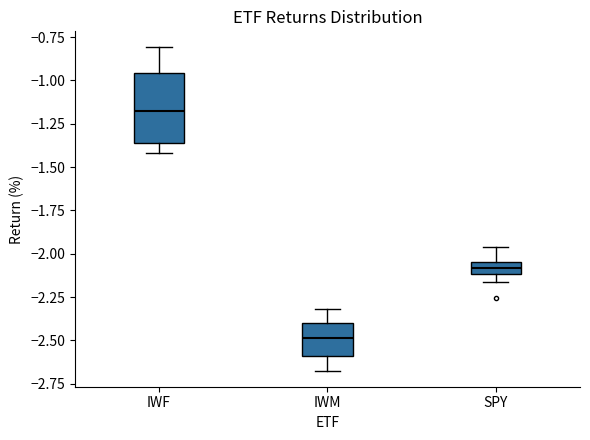

Which box is the tallest, from its lower edge to its upper edge?

IWF